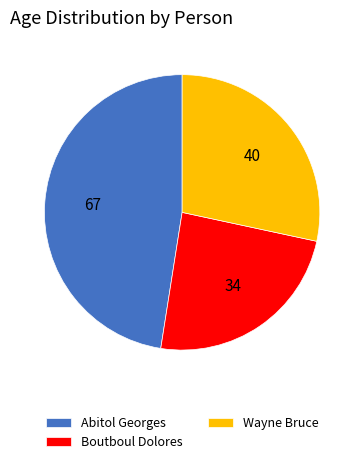

Does Wayne Bruce account for over 50% of the chart?

No